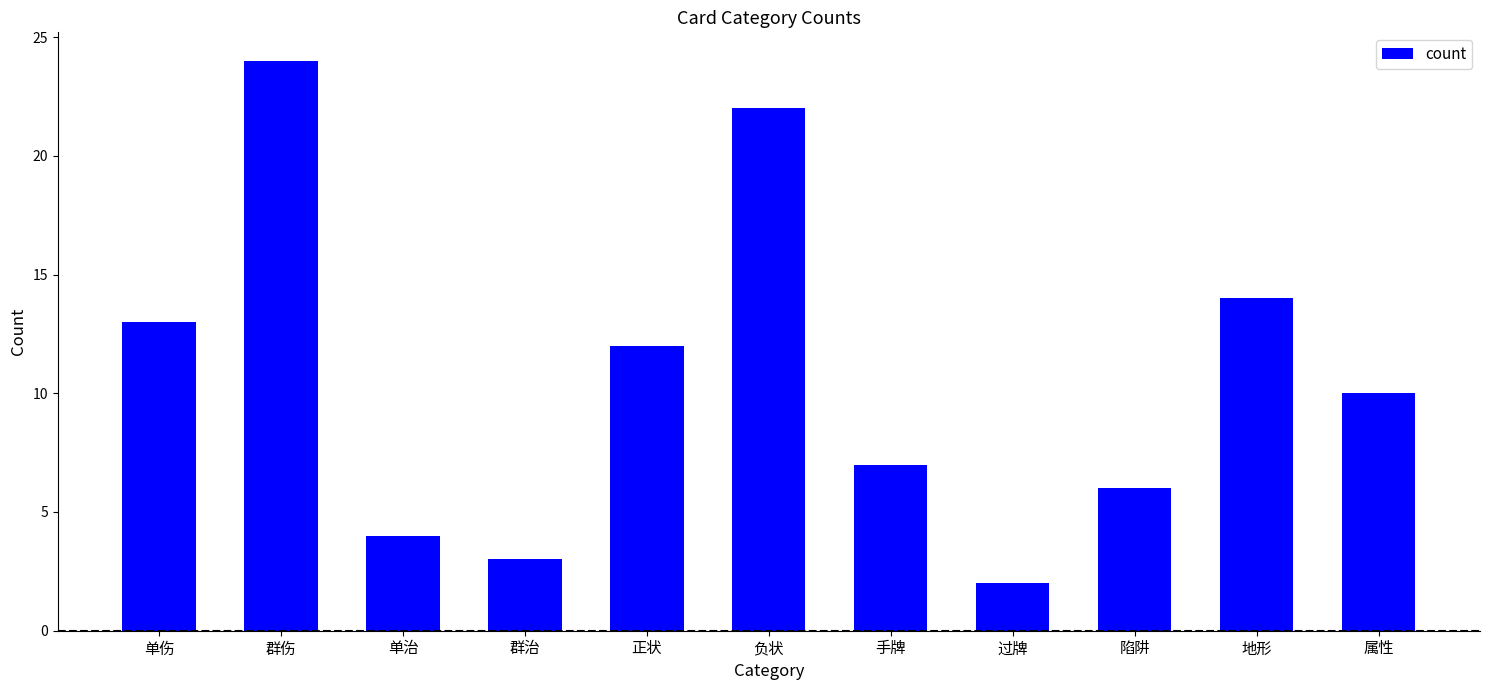

Reading right to left, extract all data points from this chart.

10	14	6	2	7	22	12	3	4	24	13